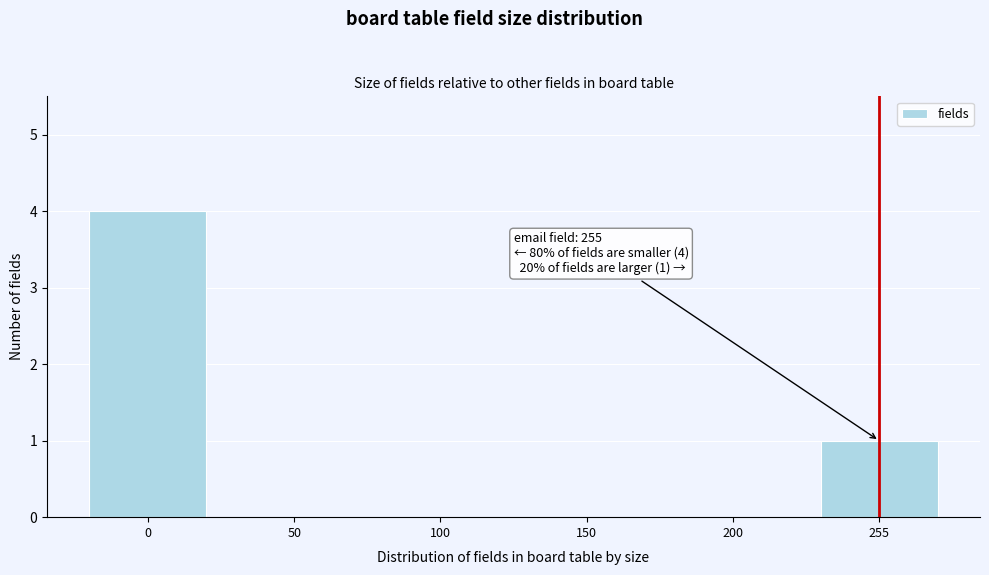

Reading right to left, transcribe all the data shown in this chart.

255=1	200=0	150=0	100=0	50=0	0=4